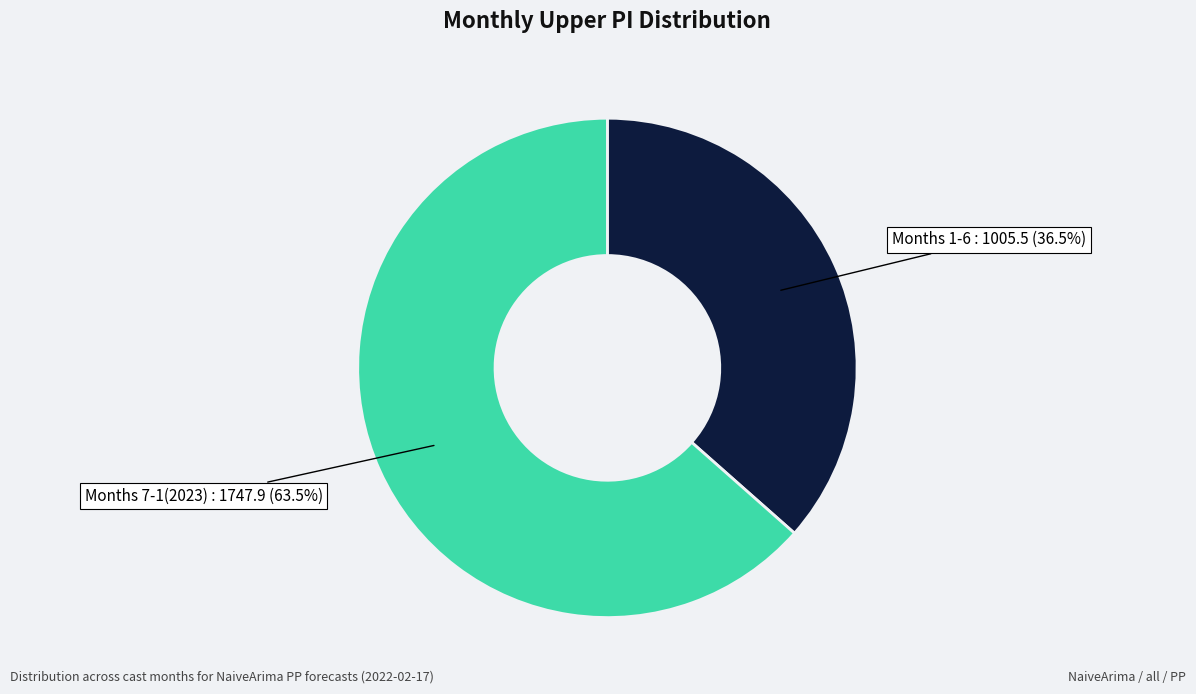

Does any single category account for the majority?

Yes